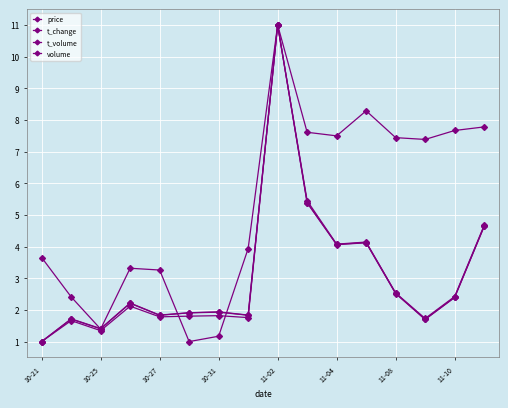

Where is the first local minimum for t_change?

10-25